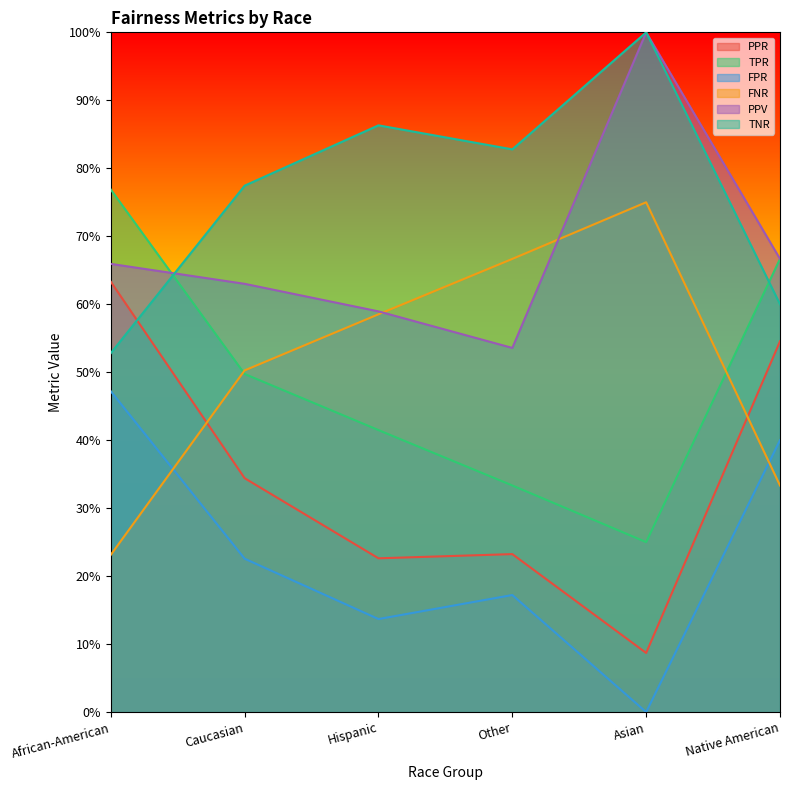

At which category does TPR reach its first local valley?

Asian